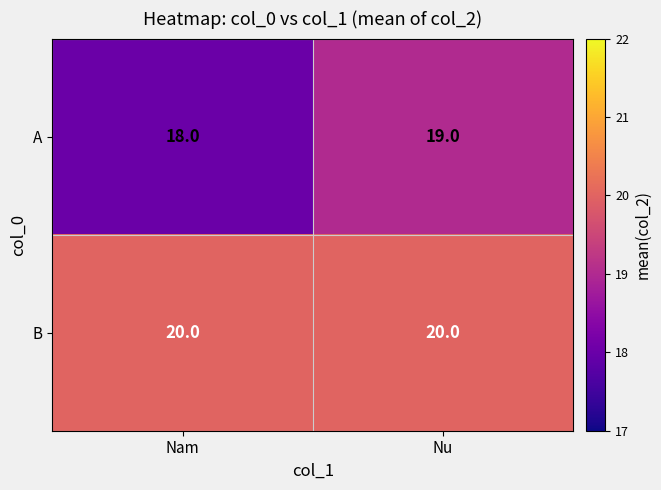

What is the sum of all A values?

37